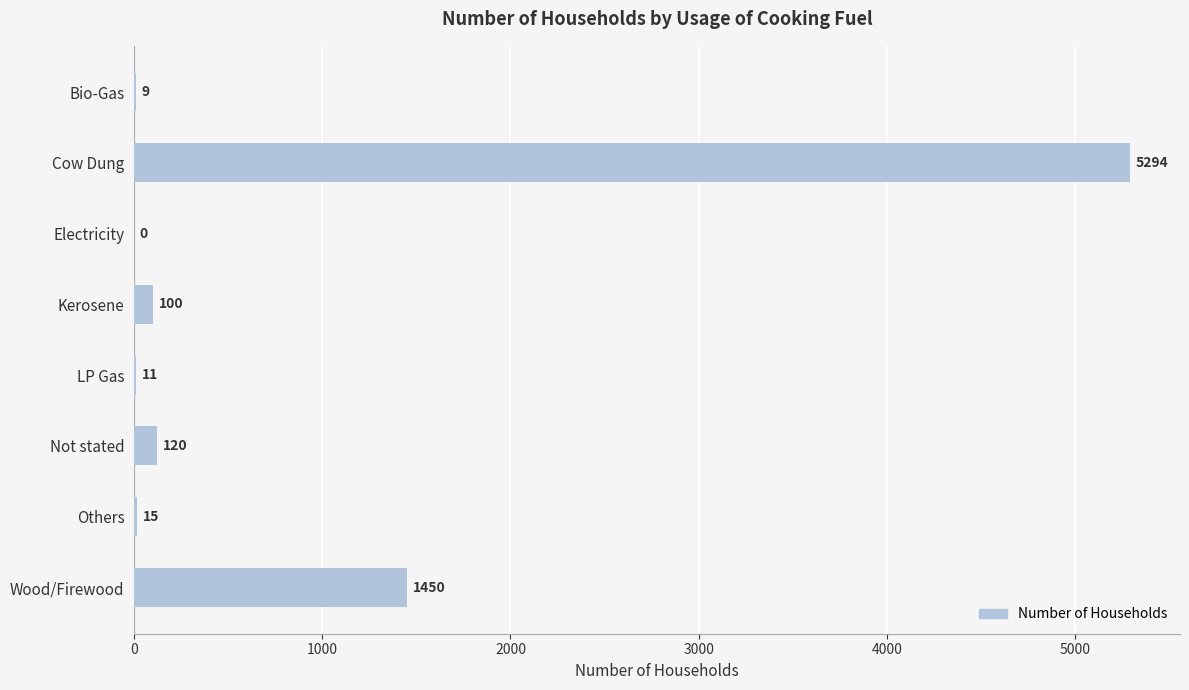

What is the average value?

875